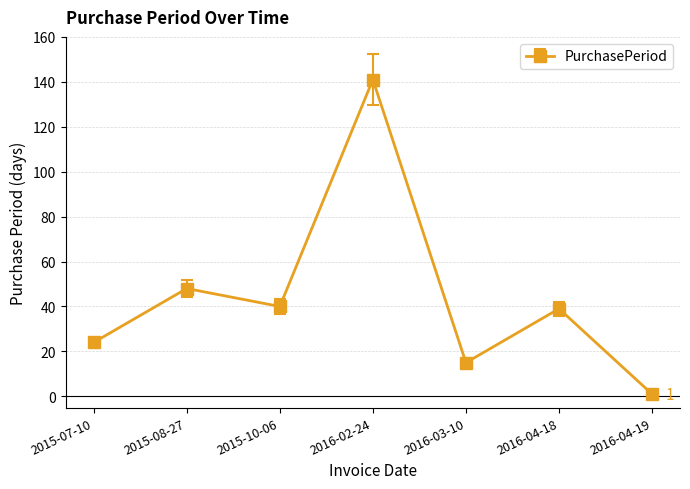

At which label does the data first exceed 39?

2015-08-27